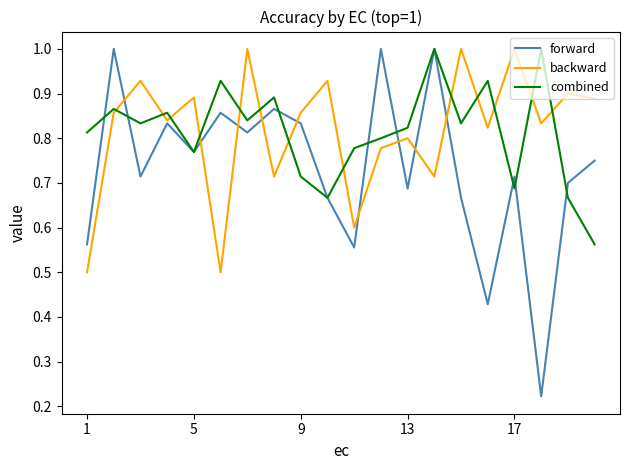

Does the chart display data point markers on the line(s)?

No